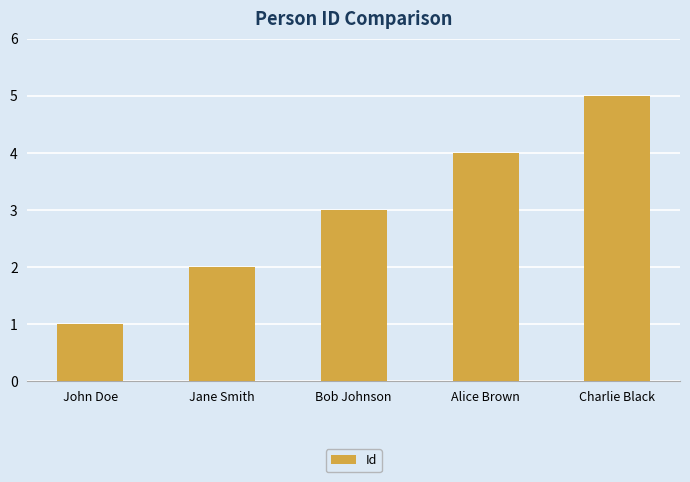

Where is the data nearest to the value 3?

Bob Johnson